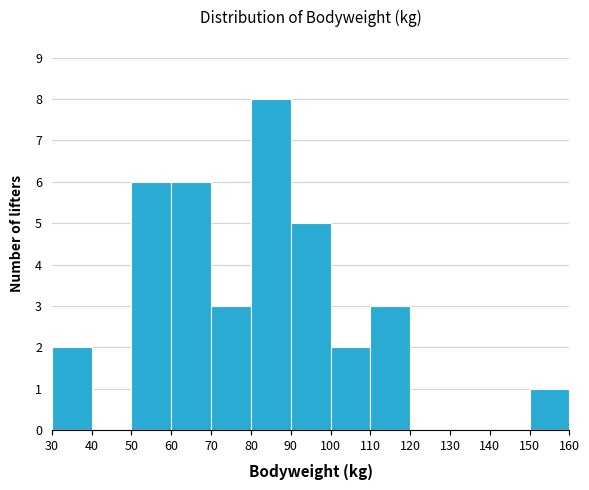

Reading left to right, transcribe this chart: for each bar, give the range it covers on the x-axis and its height. The values are not printed on the chart, so give them approximately, as read against the axis.

30 to 40: 2
40 to 50: 0
50 to 60: 6
60 to 70: 6
70 to 80: 3
80 to 90: 8
90 to 100: 5
100 to 110: 2
110 to 120: 3
120 to 130: 0
130 to 140: 0
140 to 150: 0
150 to 160: 1